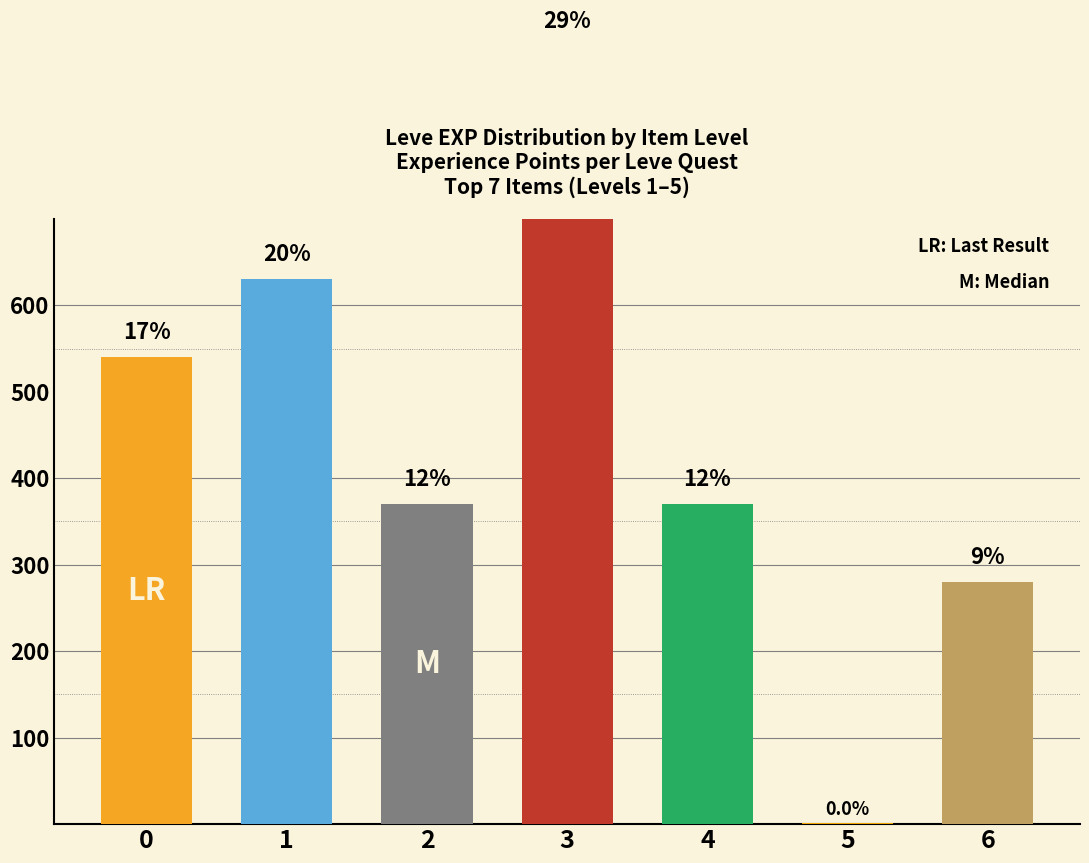

What is the value of the 5th bar from the left?

370